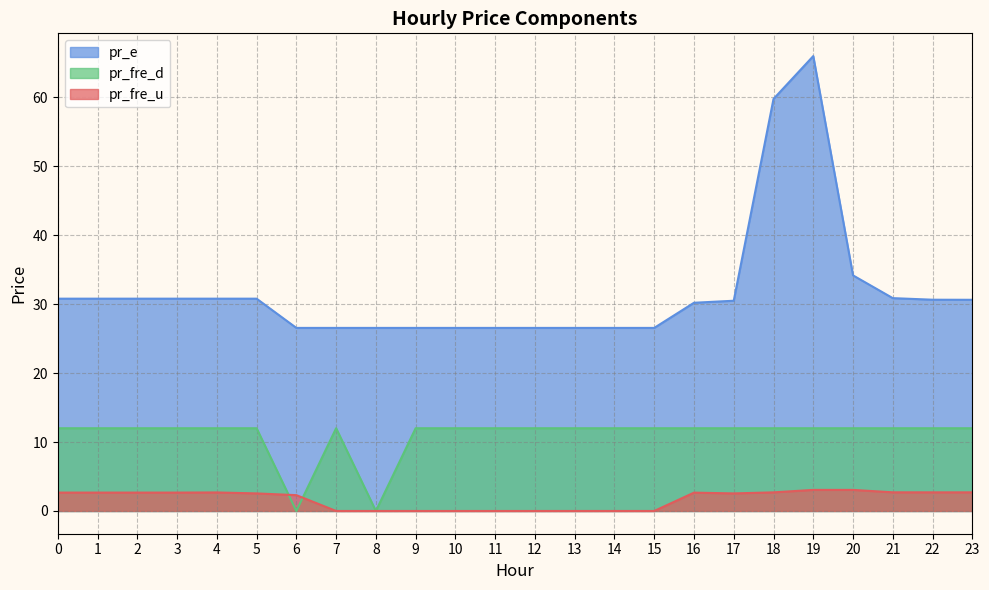

Which series has the largest total across all categories?

pr_e